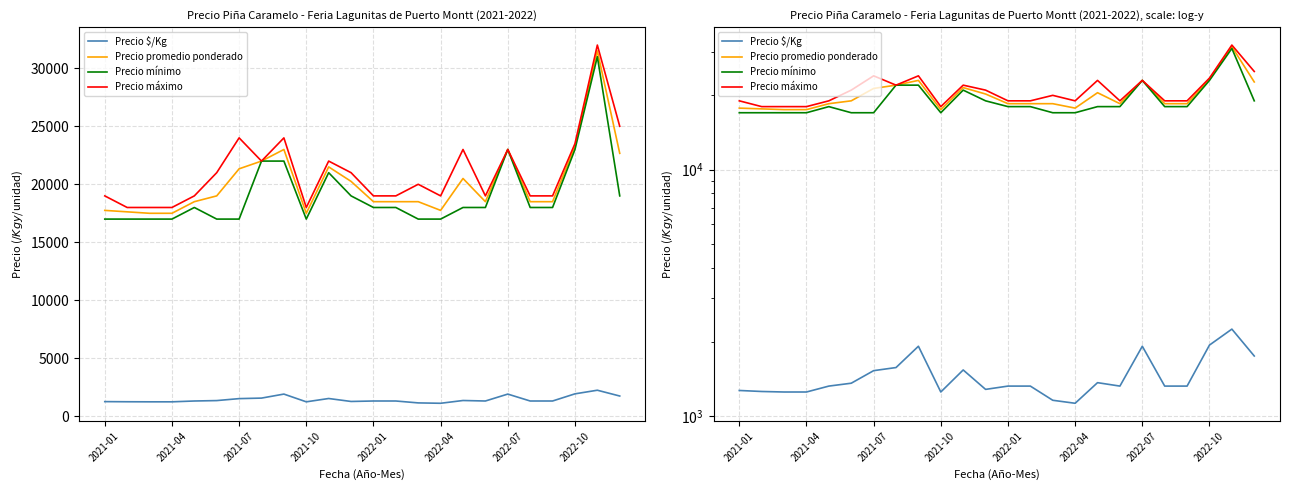

At how many categories does at least one series exceed 12643?

24